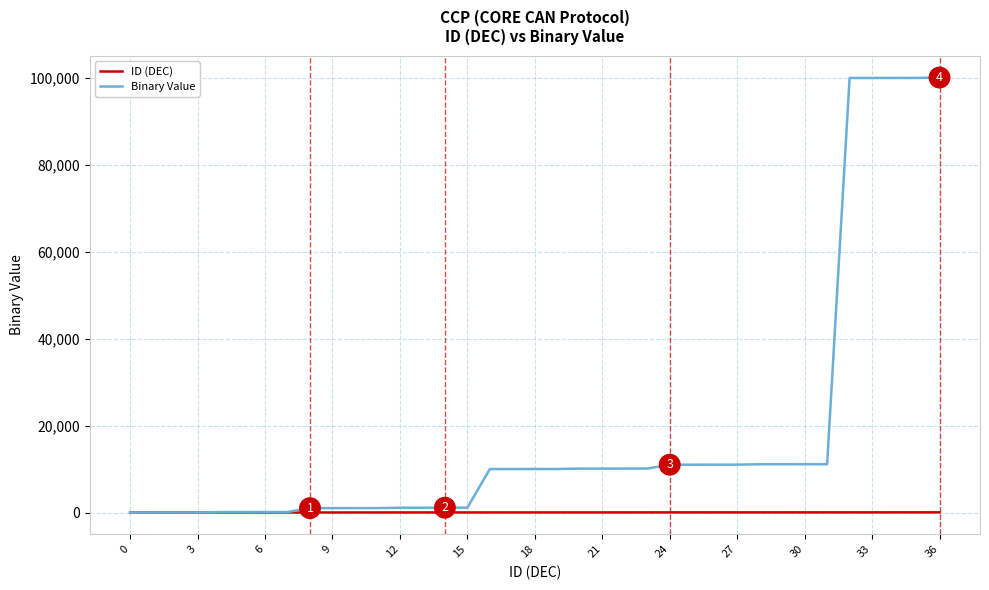

List the series in order of their overall mean, lowest first.

ID (DEC), Binary Value